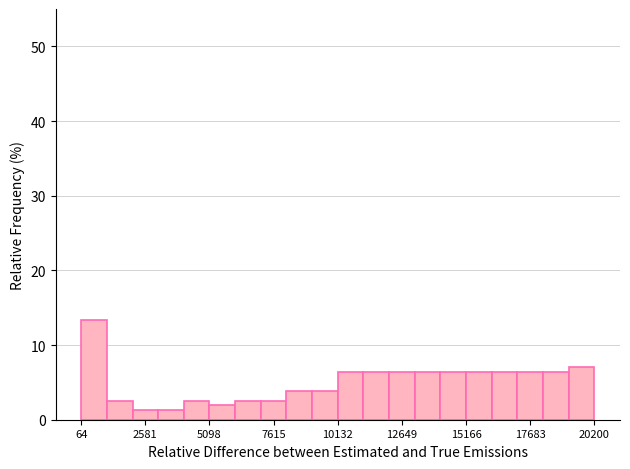

Around what value on the x-axis is the tallest bar? Give the approximate position of its centre, as read against the axis.

500